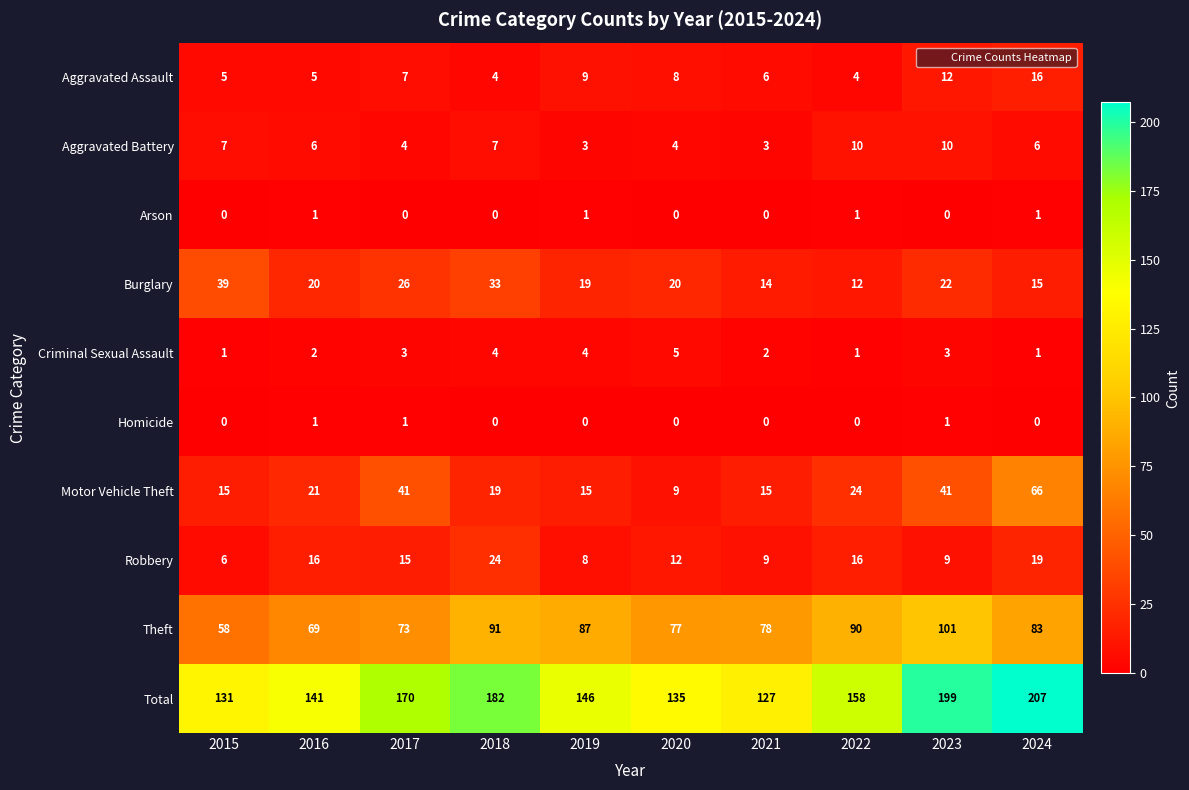

At which category is the sum across all series the highest?

2024